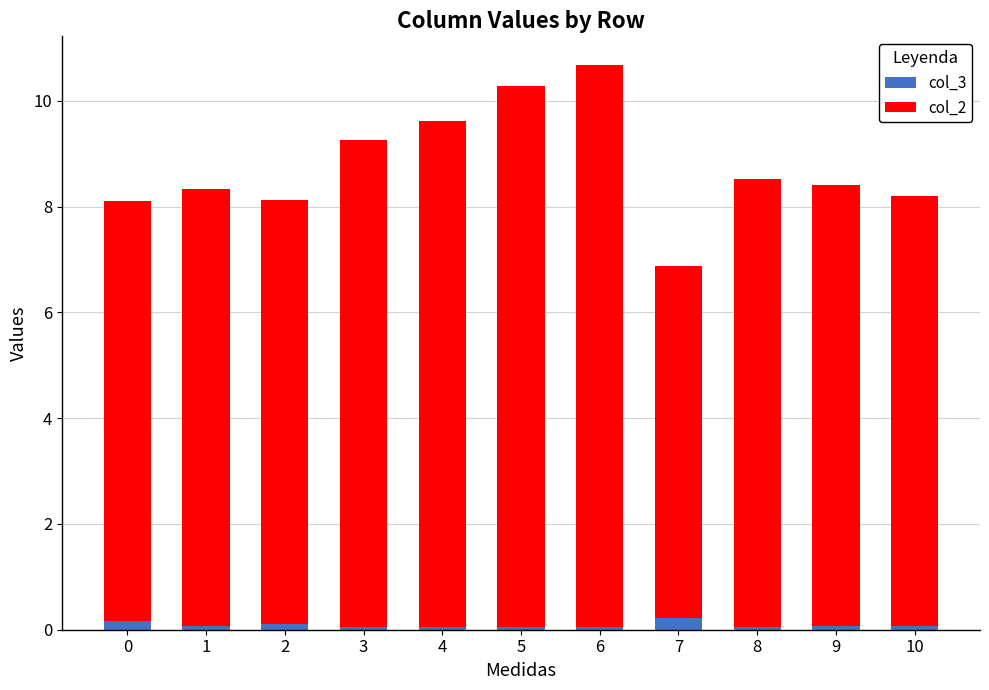

True or false: col_3 has a value of 0.1 at 3.

True